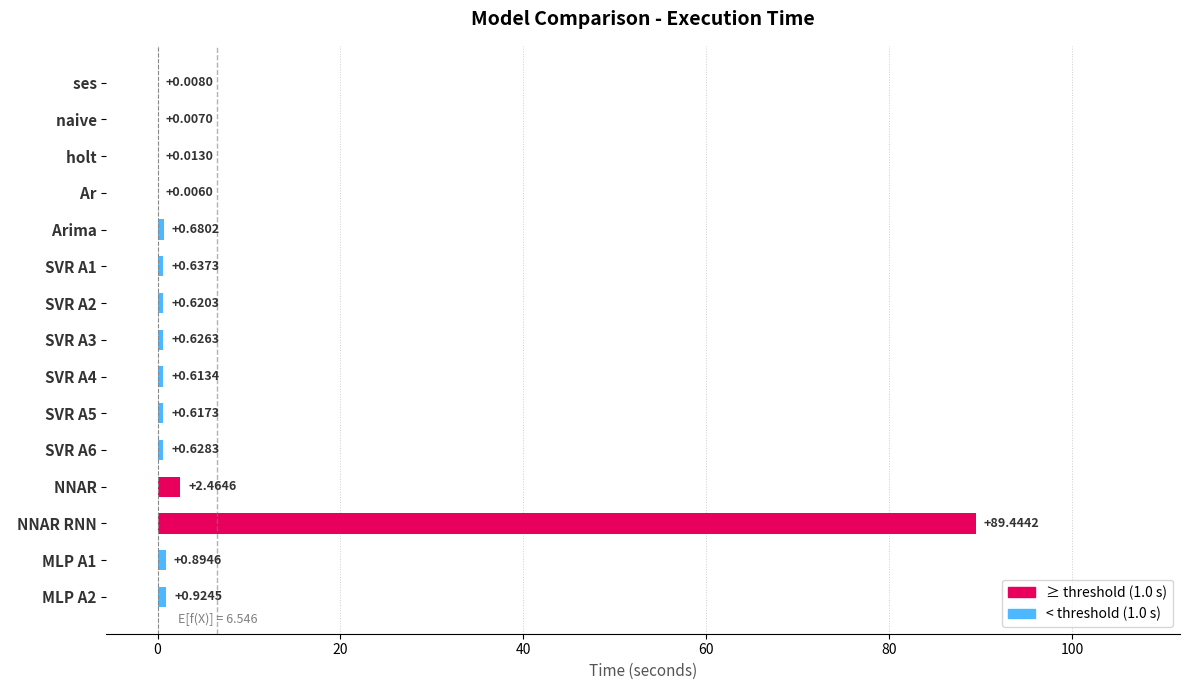

At which category does the chart reach its peak across all series?

  NNAR RNN